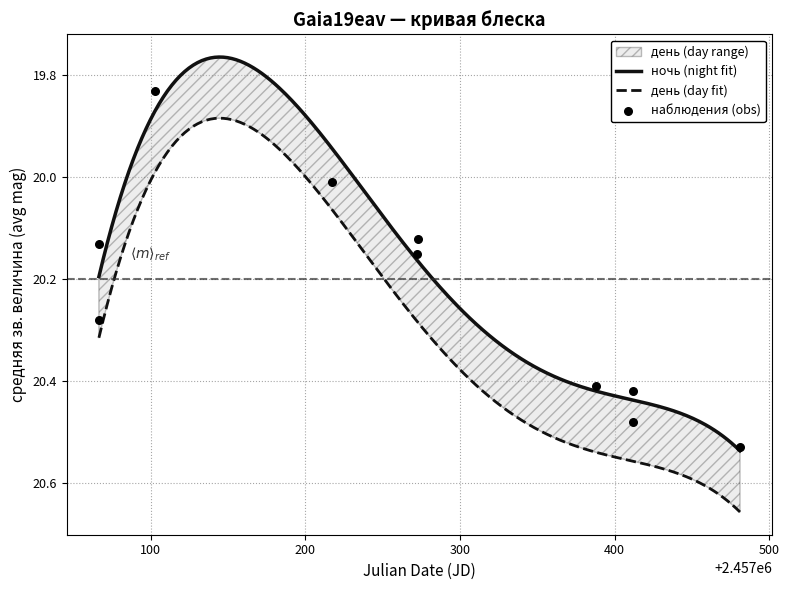

What is the change in value from 2 to 5?

+0.3